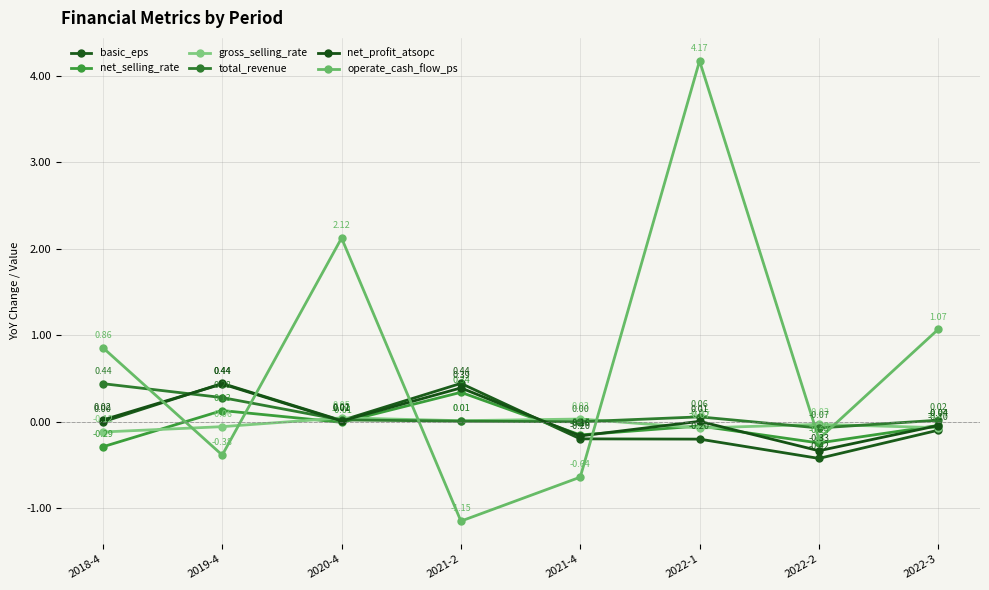

How many categories are shown in the chart?

8